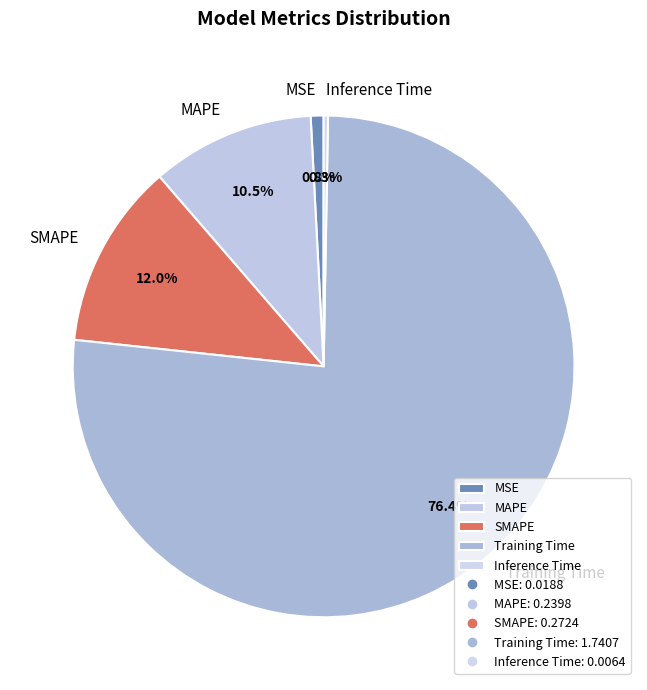

Which slice is the smallest?

Inference Time